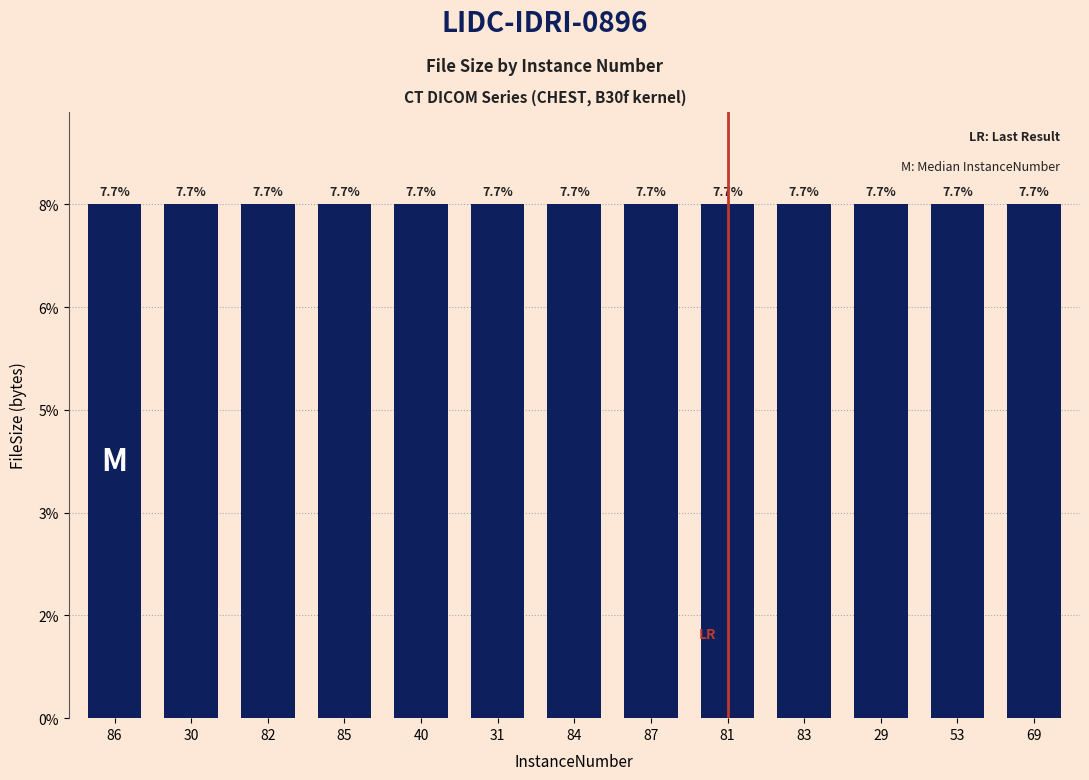

What is the sum of the values at 87 and 85?

15.4